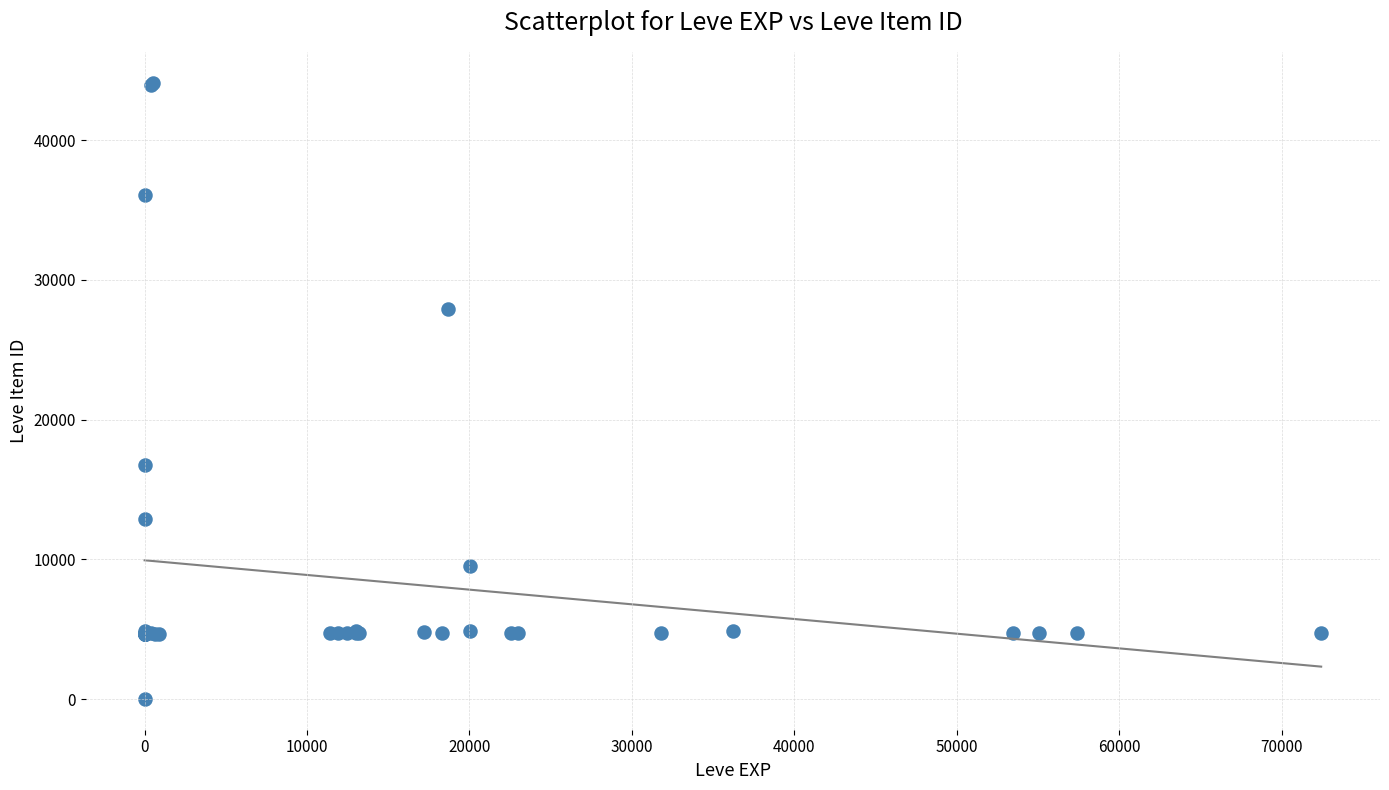

What Y value in the scatter plot is closest to 22050?

16734